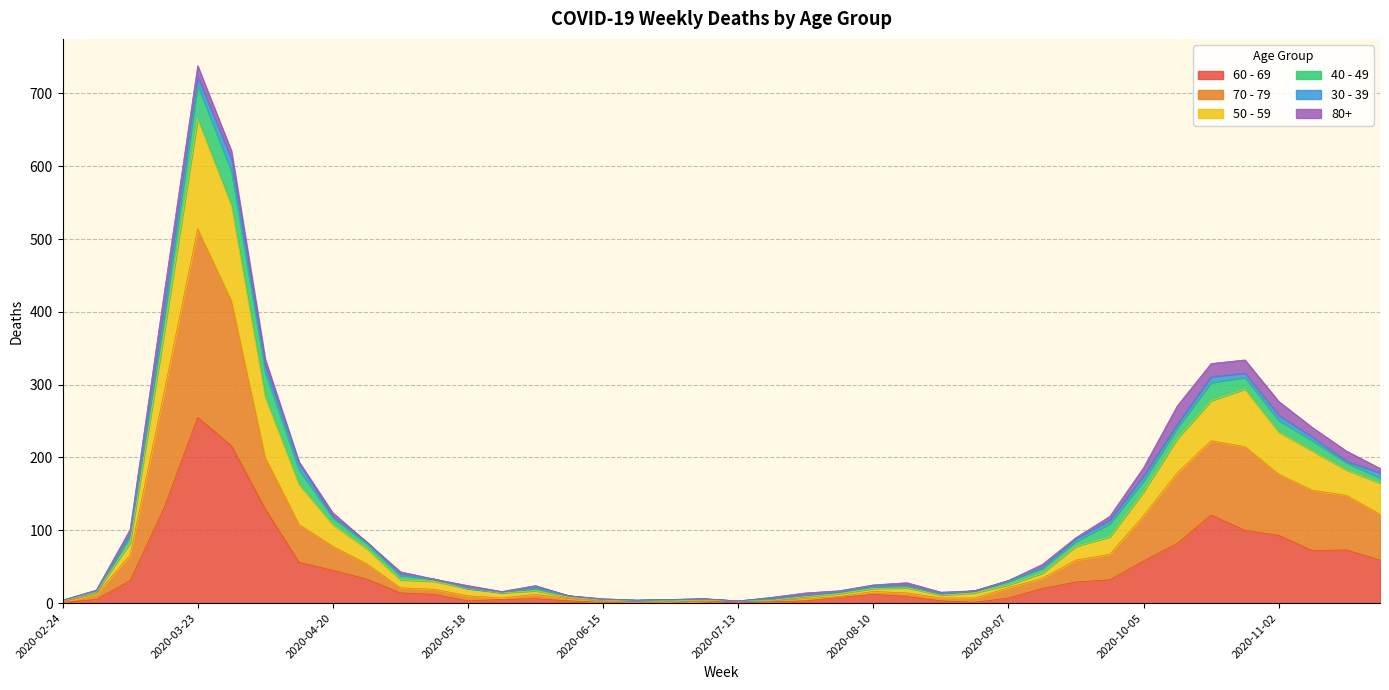

At which category is the sum across all series the highest?

2020-03-23